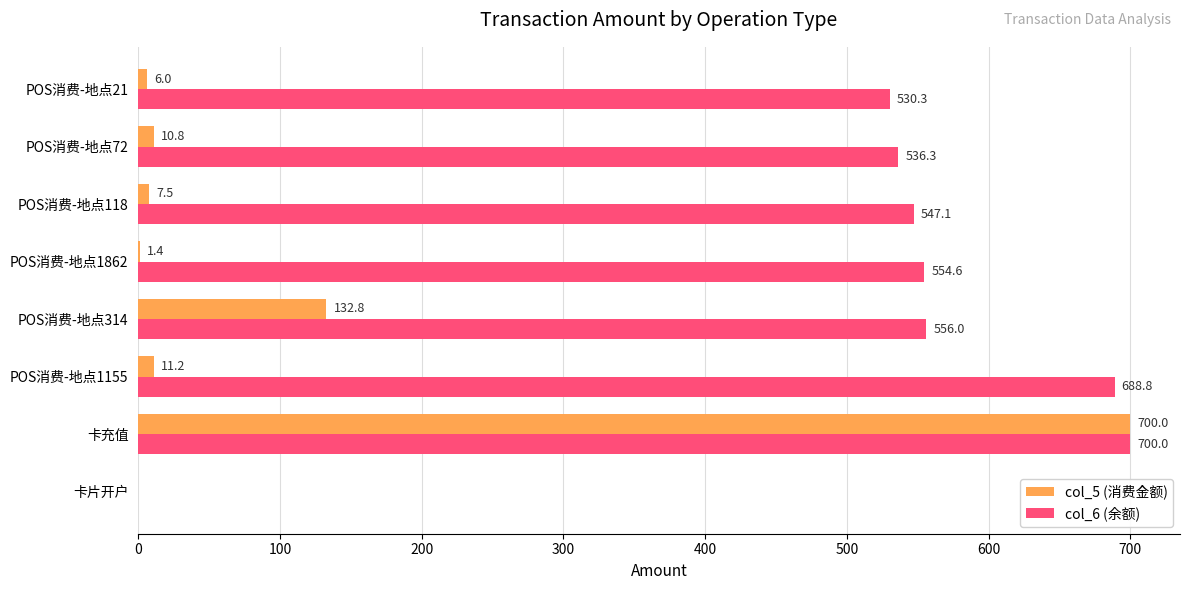

What is the sum of all col_6 (余额) values?

4113.1